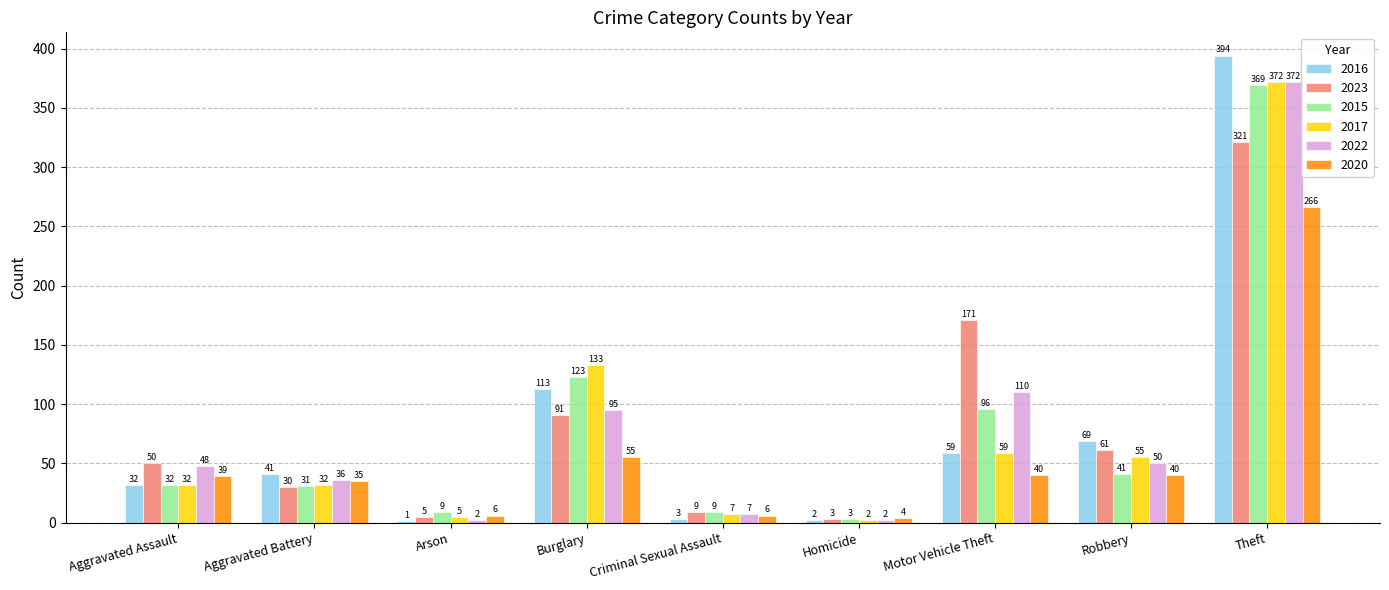

What are all the series names shown in the legend?

2016, 2023, 2015, 2017, 2022, 2020